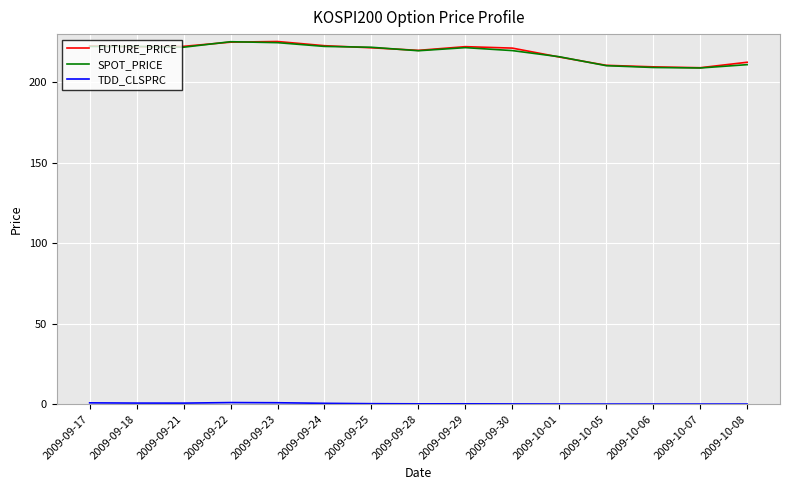

Is it true that SPOT_PRICE equals 215.9 at 2009-10-01?

True